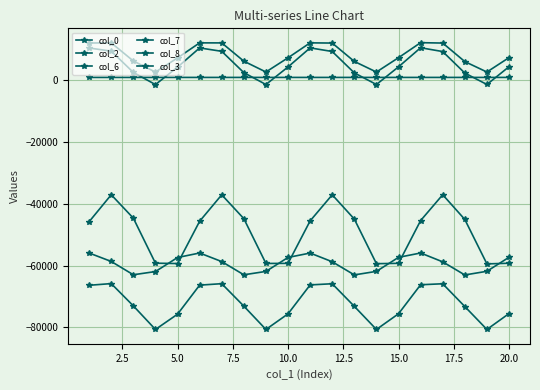

Where is col_7 nearest to the value 7380?

20.0